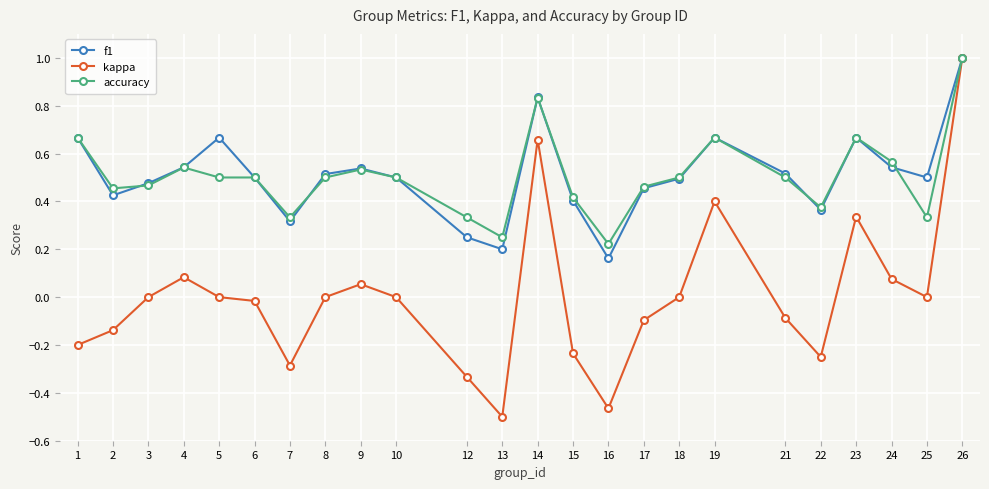

Which series has the largest range (max minus min)?

kappa